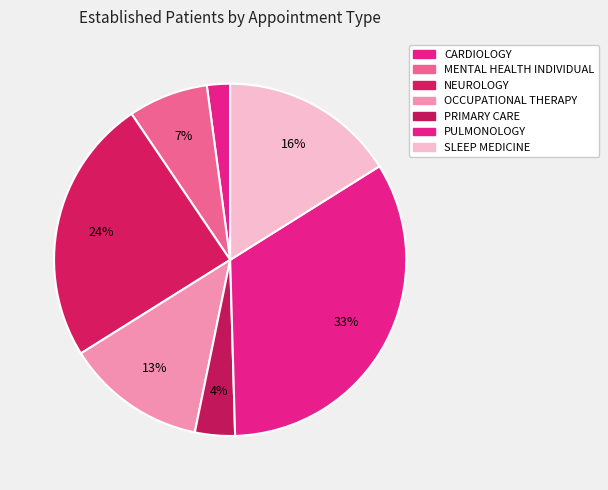

Does OCCUPATIONAL THERAPY account for over 50% of the chart?

No